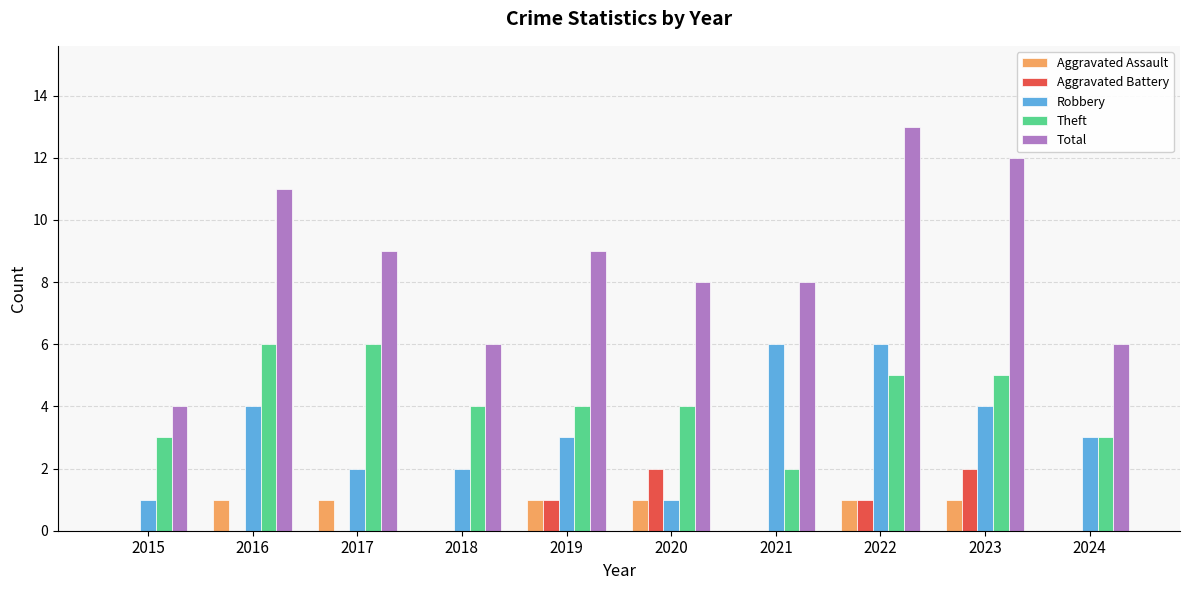

What is the sum of all Total values?

86